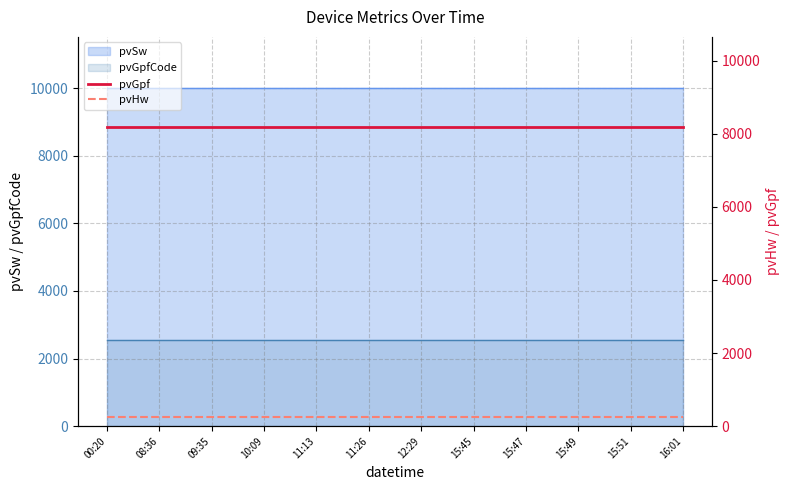

How many lines are shown in the chart?

2